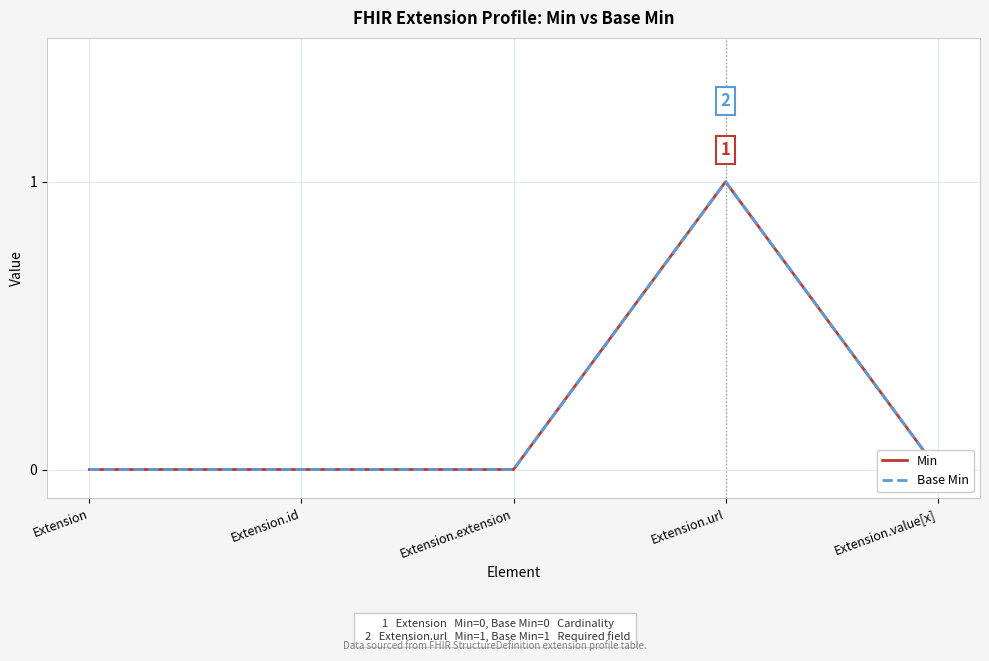

What is the difference between the Base Min values at Extension.id and Extension.url?

1